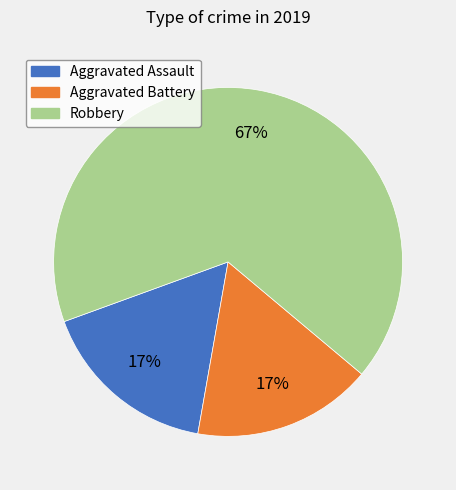

How many segments does this pie chart have?

3